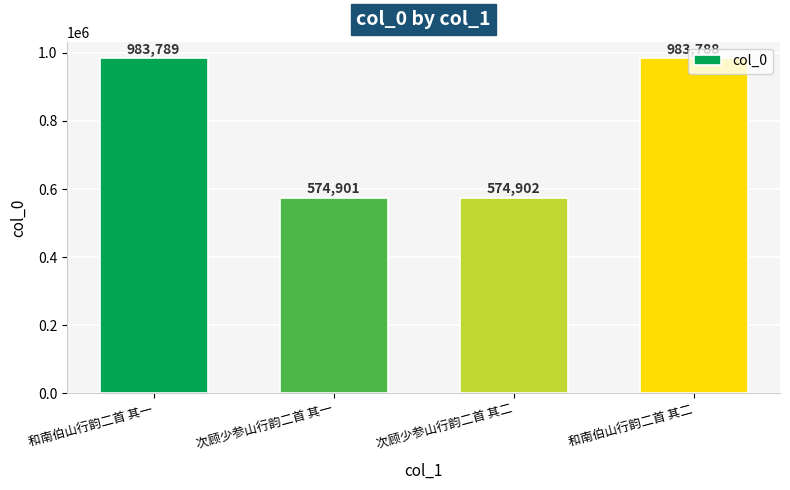

Is it true that the value at 和南伯山行韵二首 其二 is 983788?

True